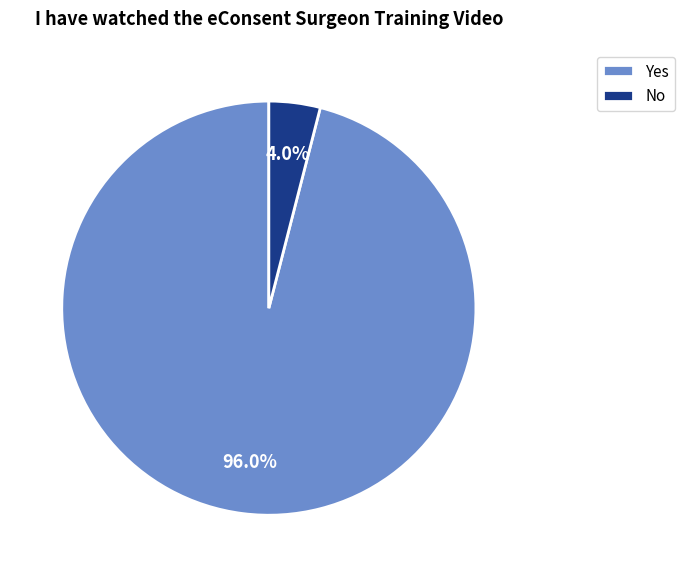

Is it true that Yes is 96% of the pie?

True